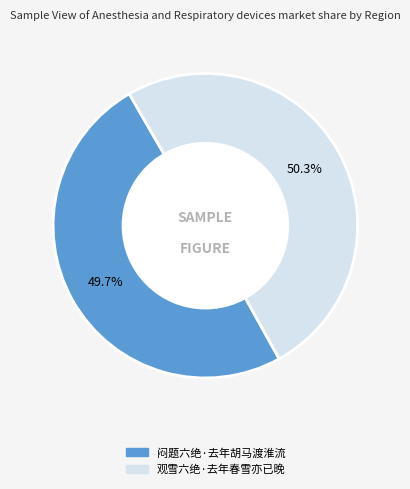

What is the smallest slice in the pie chart?

闷题六绝·去年胡马渡淮流